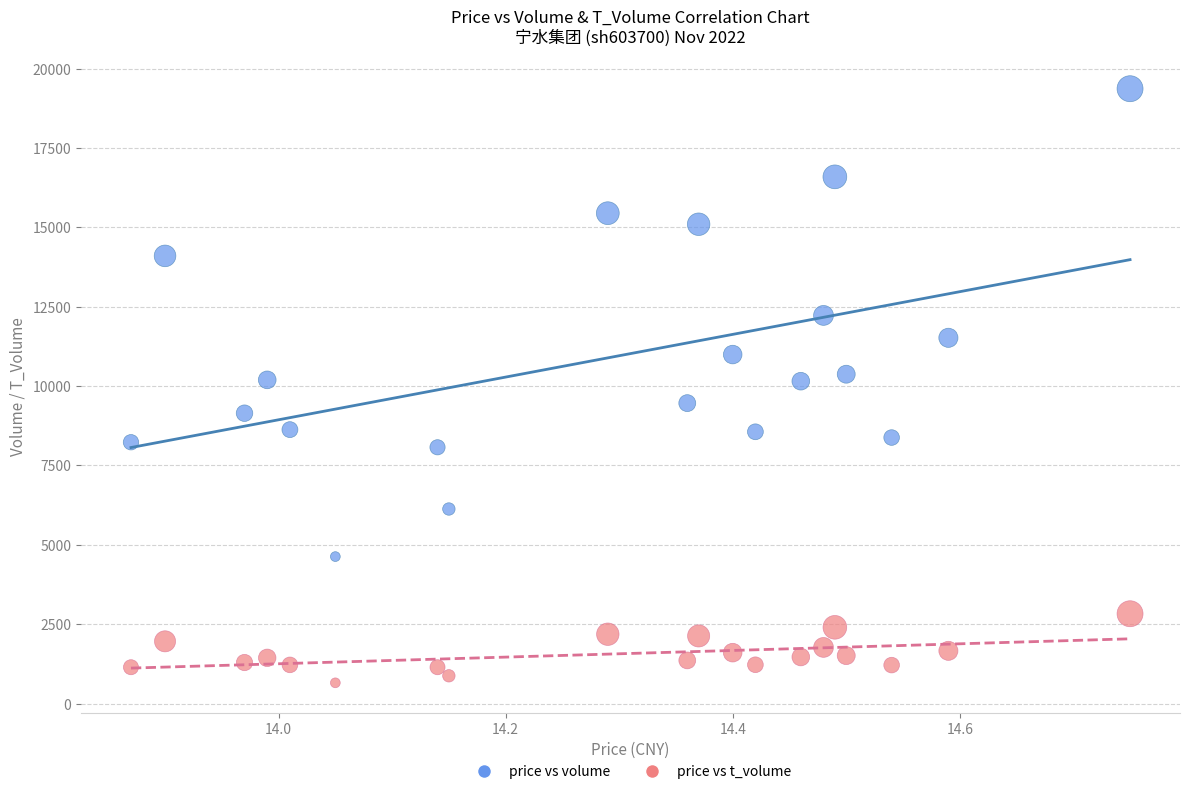

Which series contains the lowest Y value?

price vs t_volume